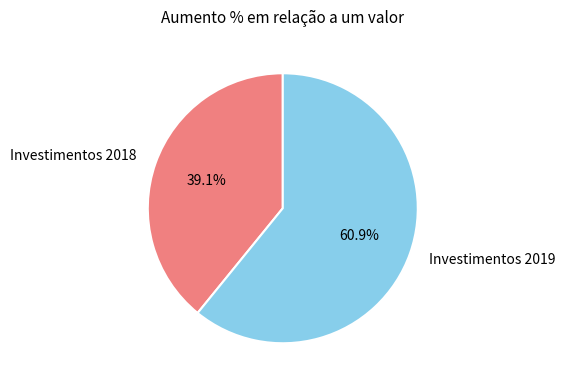

Which category accounts for the majority?

Investimentos 2019